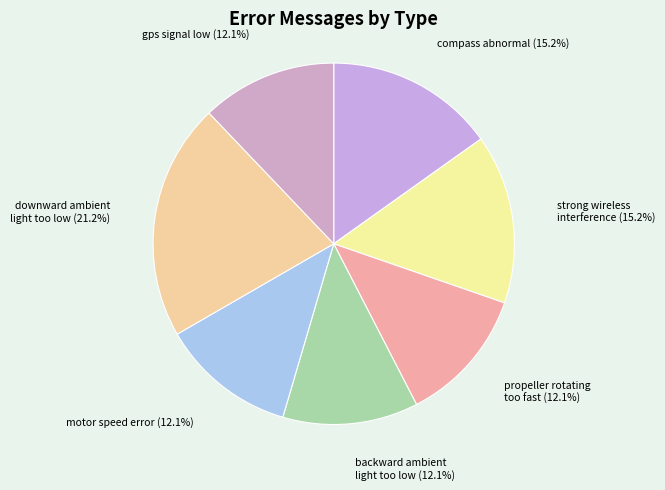

How much of the chart is everything except downward ambient light too low?

78.8%